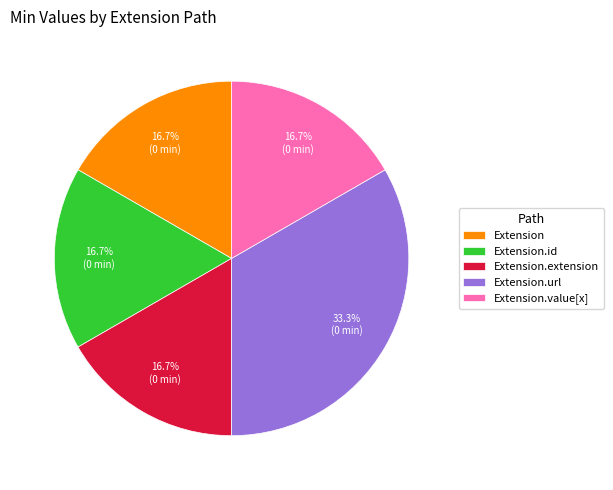

To the nearest percent, what is the combined percentage of Extension and Extension.url?

50%